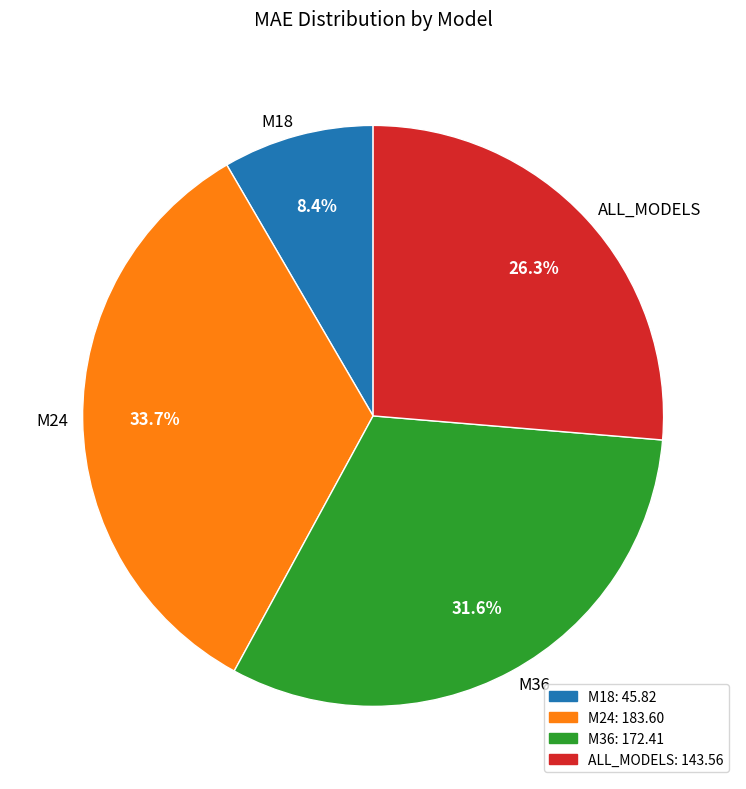

How many slices are in this pie chart?

4